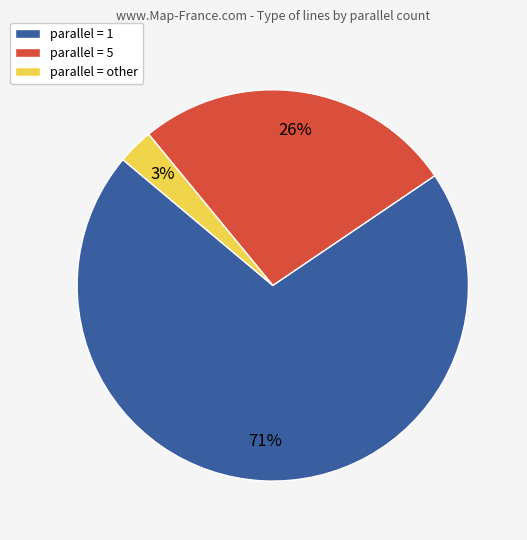

Do parallel = 1 and parallel = other together represent more than half of the pie?

Yes